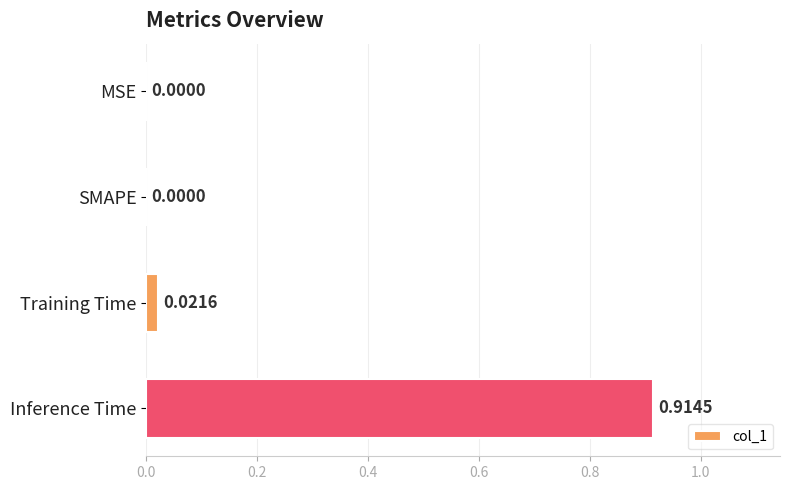

What is the average value?

0.2